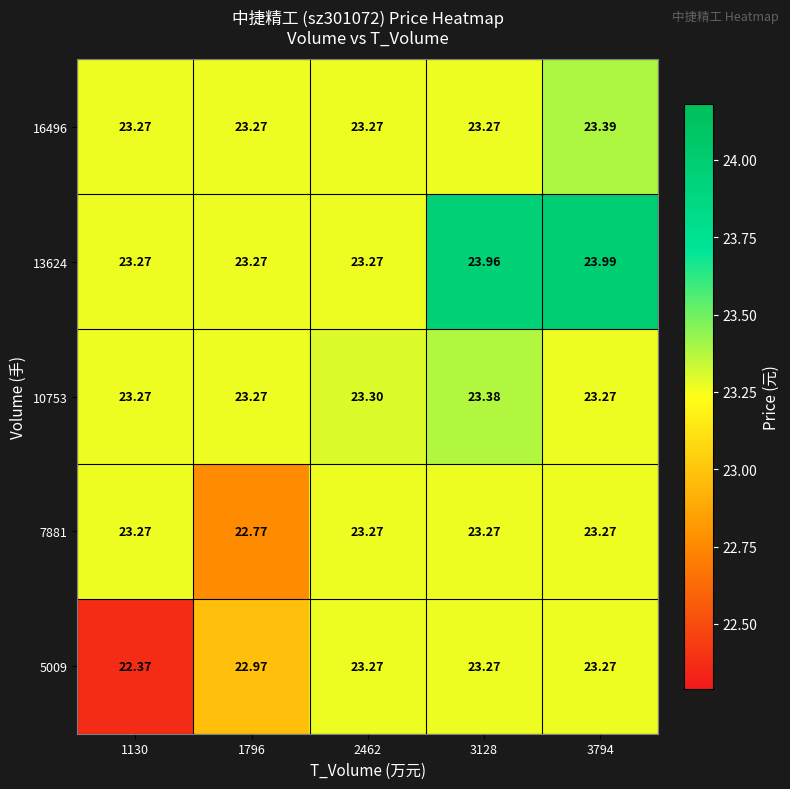

Is the value of 10753 at 1130 greater than the value of 5009 at 1130?

Yes